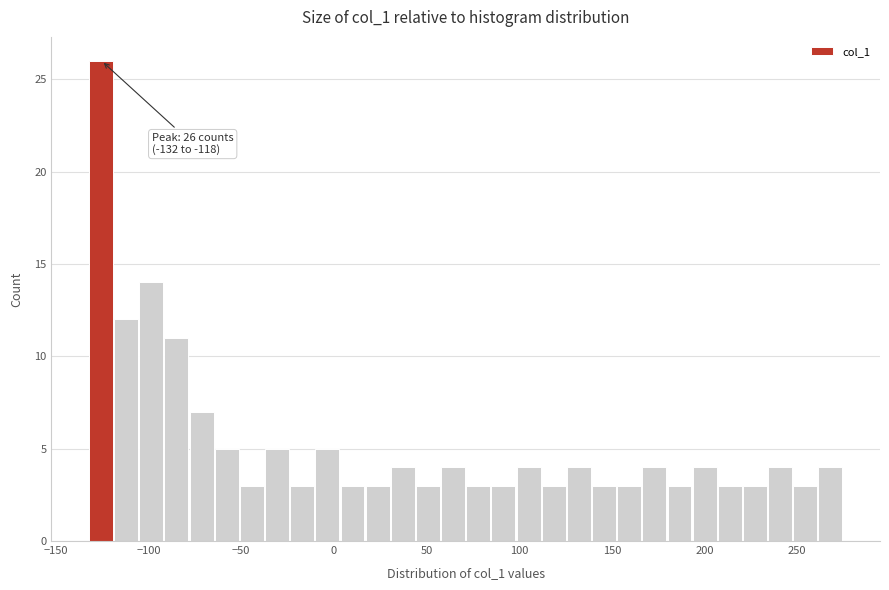

Read against the x-axis, roughly where is the centre of the tallest bar?

-125